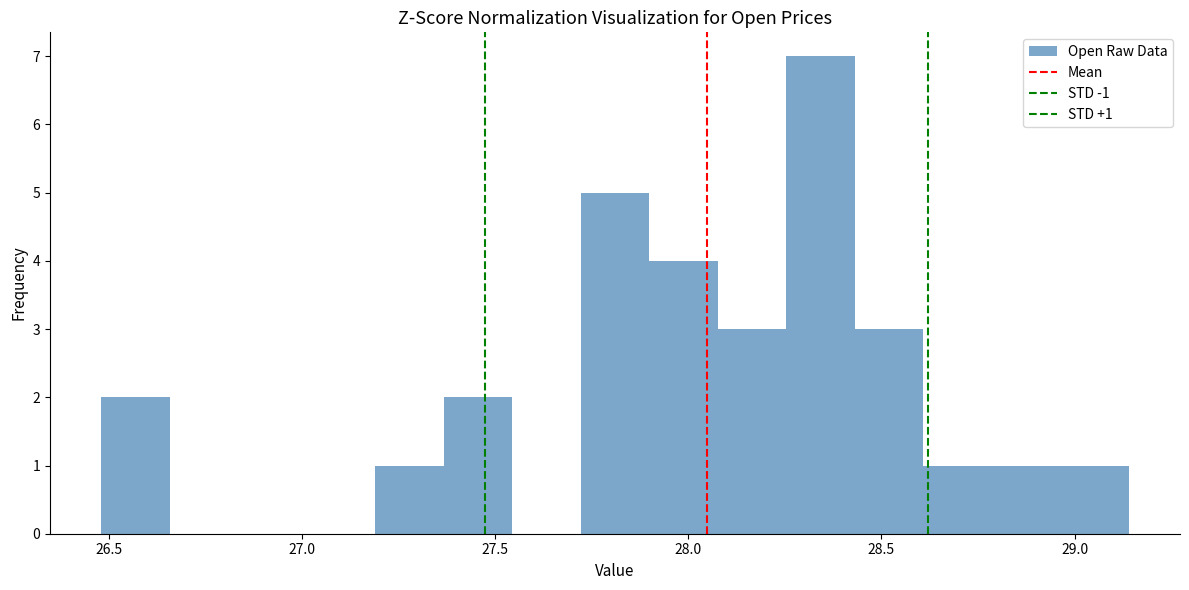

Read against the x-axis, roughly where is the centre of the tallest bar?

28.35